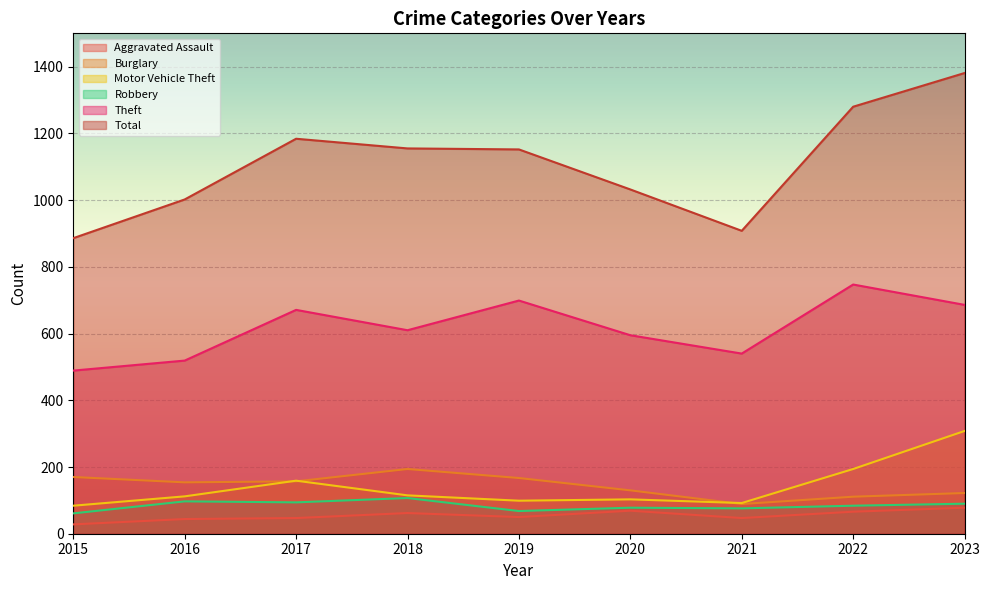

Between 2017 and 2019, which is larger?

2019